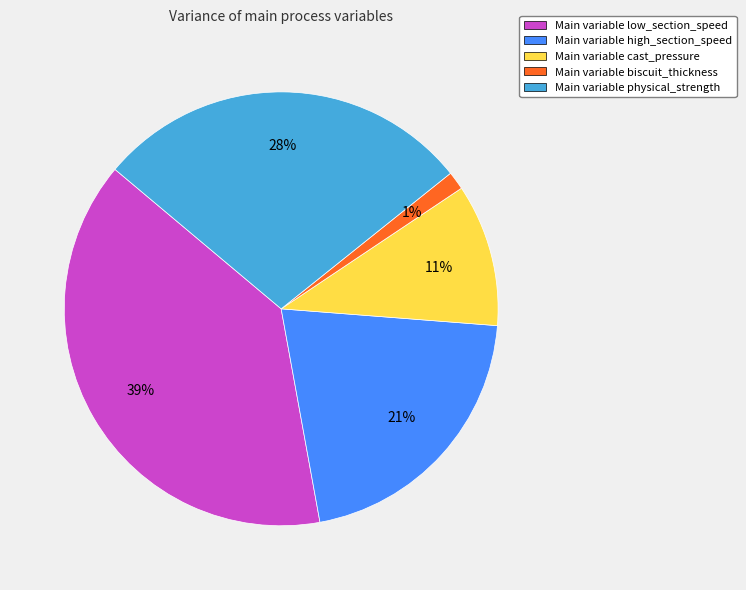

Is the sum of Main variable biscuit_thickness and Main variable cast_pressure greater than half?

No